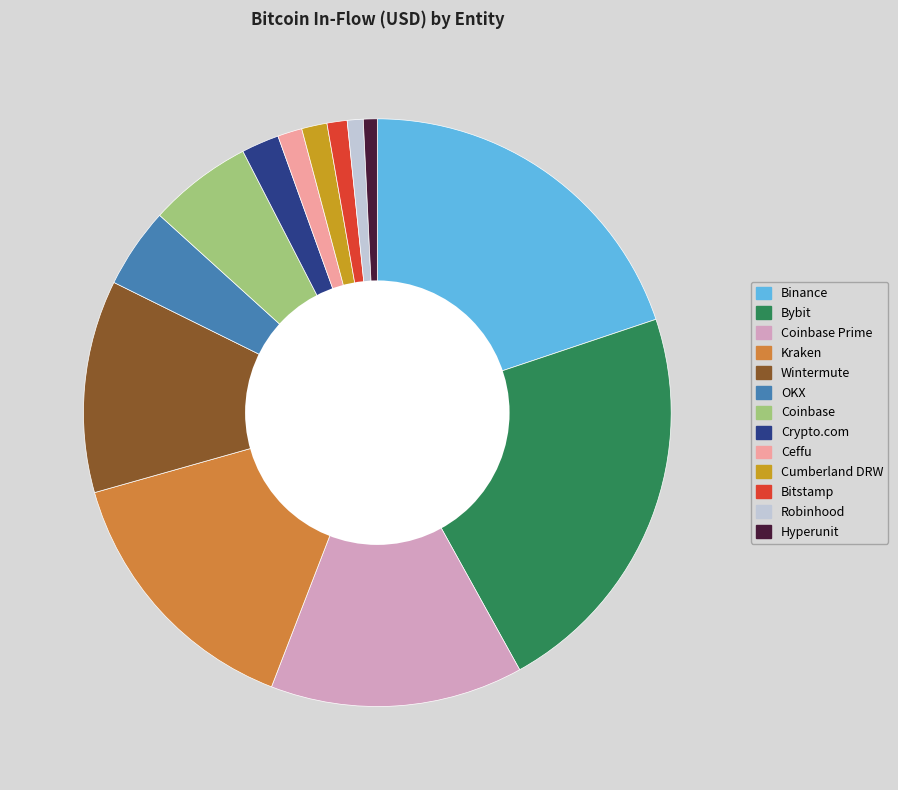

Count the number of slices in the pie.

13